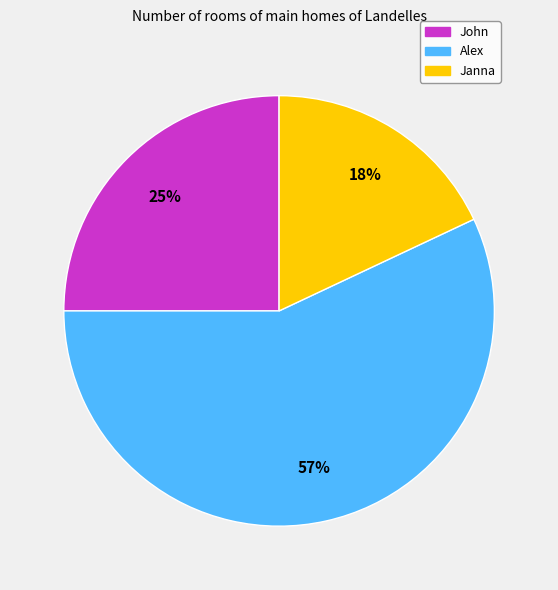

To the nearest percent, what is the combined percentage of Alex and John?

82%